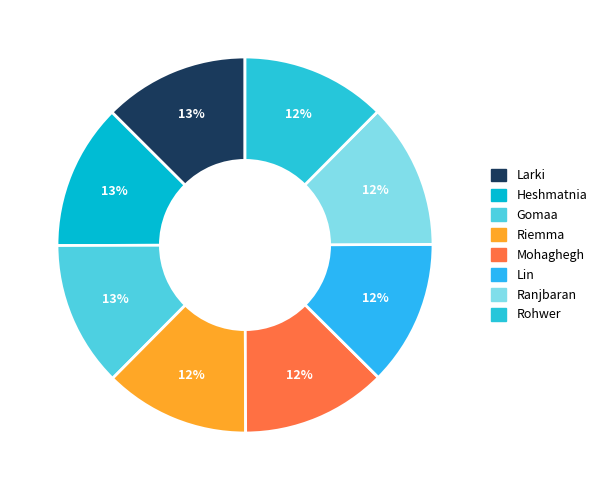

Does Rohwer represent more than half of the total?

No